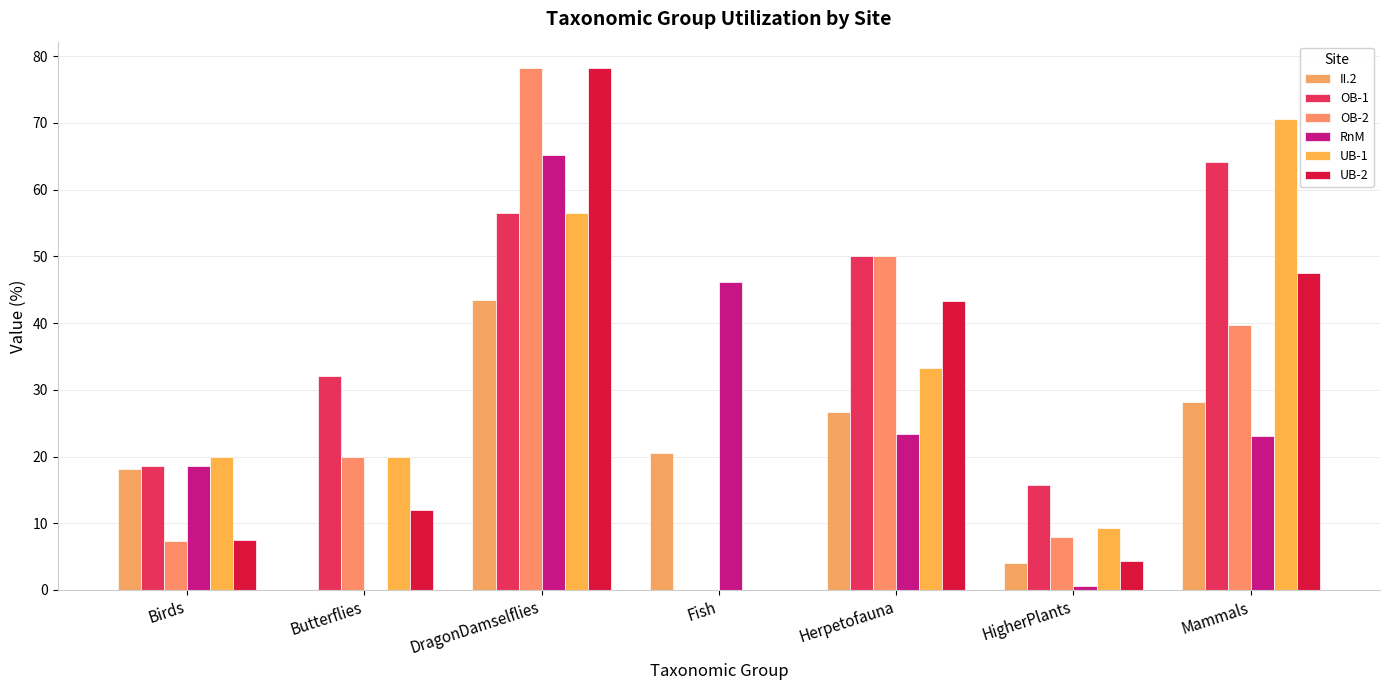

Reading right to left, list all the values displayed in this chart.

II.2: 28.2	4.1	26.7	20.5	43.5	0.0	18.1
OB-1: 64.1	15.8	50.0	0.0	56.5	32.0	18.6
OB-2: 39.7	7.9	50.0	0.0	78.3	20.0	7.3
RnM: 23.1	0.5	23.3	46.2	65.2	0.0	18.6
UB-1: 70.5	9.2	33.3	0.0	56.5	20.0	20.0
UB-2: 47.4	4.3	43.3	0.0	78.3	12.0	7.5